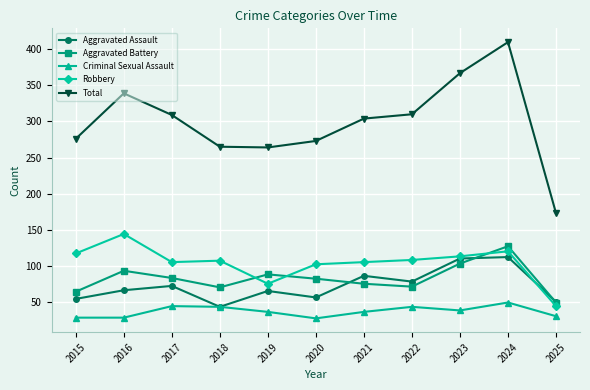

True or false: Robbery has a value of 105 at 2017.

True